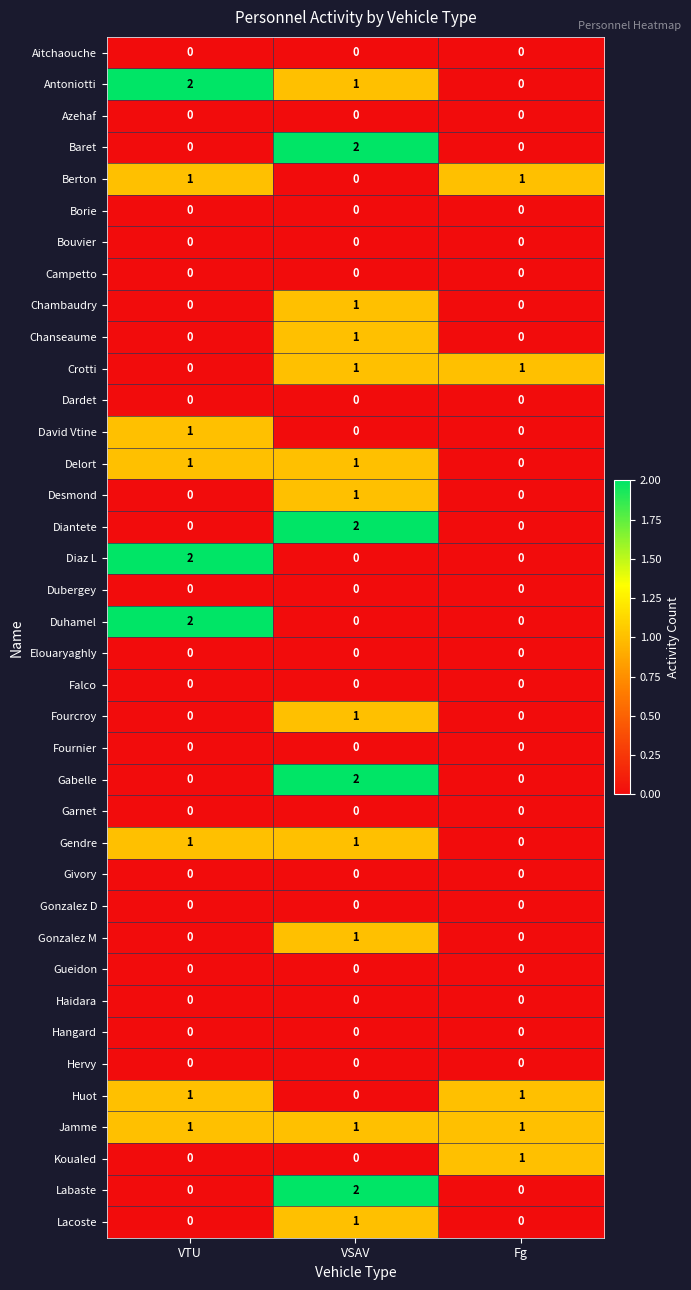

What is the total value across all series at VSAV?

19